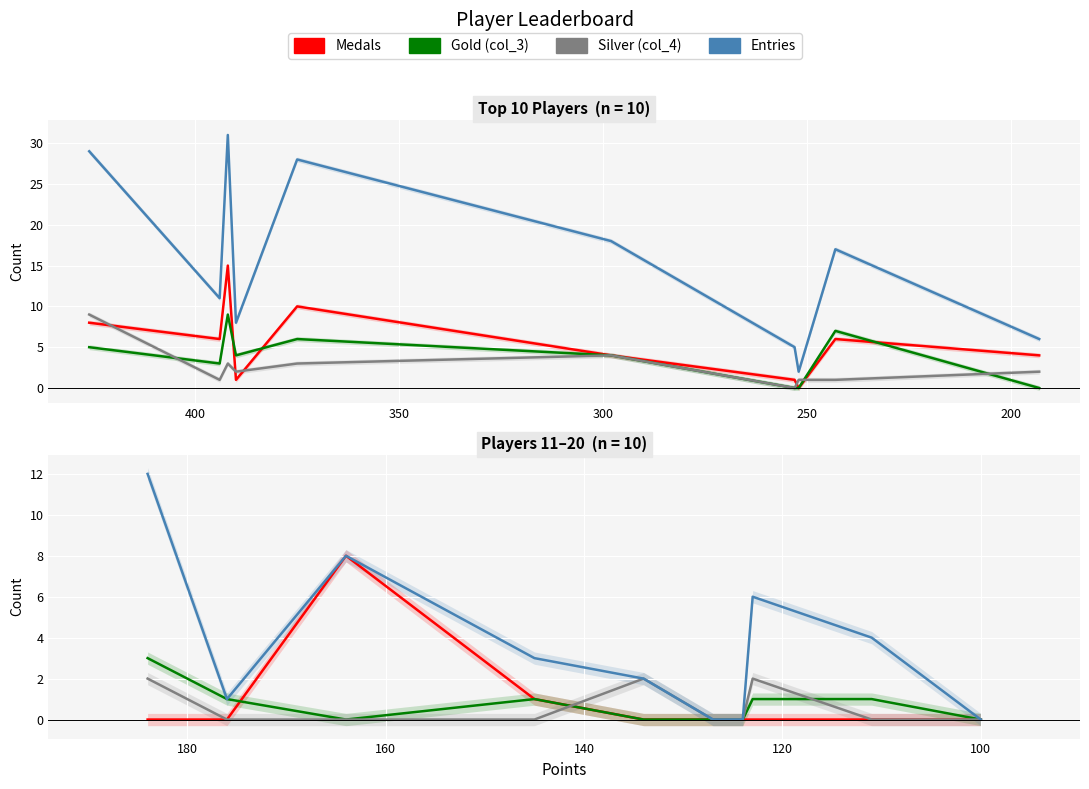

The Entries series shows 0 at 100. True or false?

True